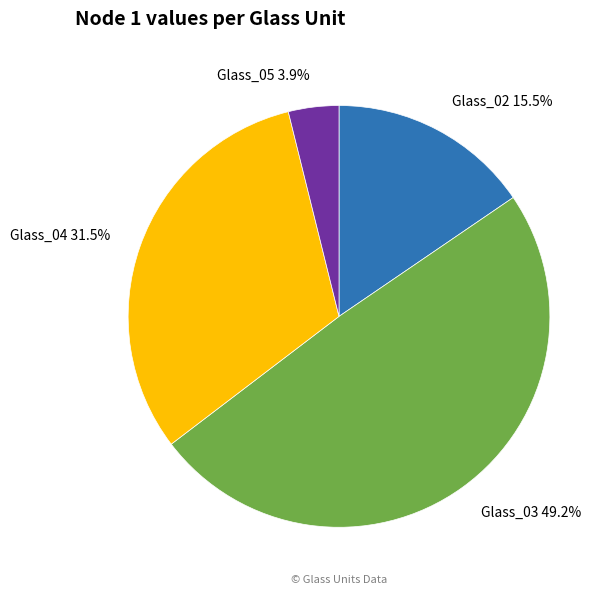

Combined, do Glass_02 and Glass_03 account for over 50%?

Yes